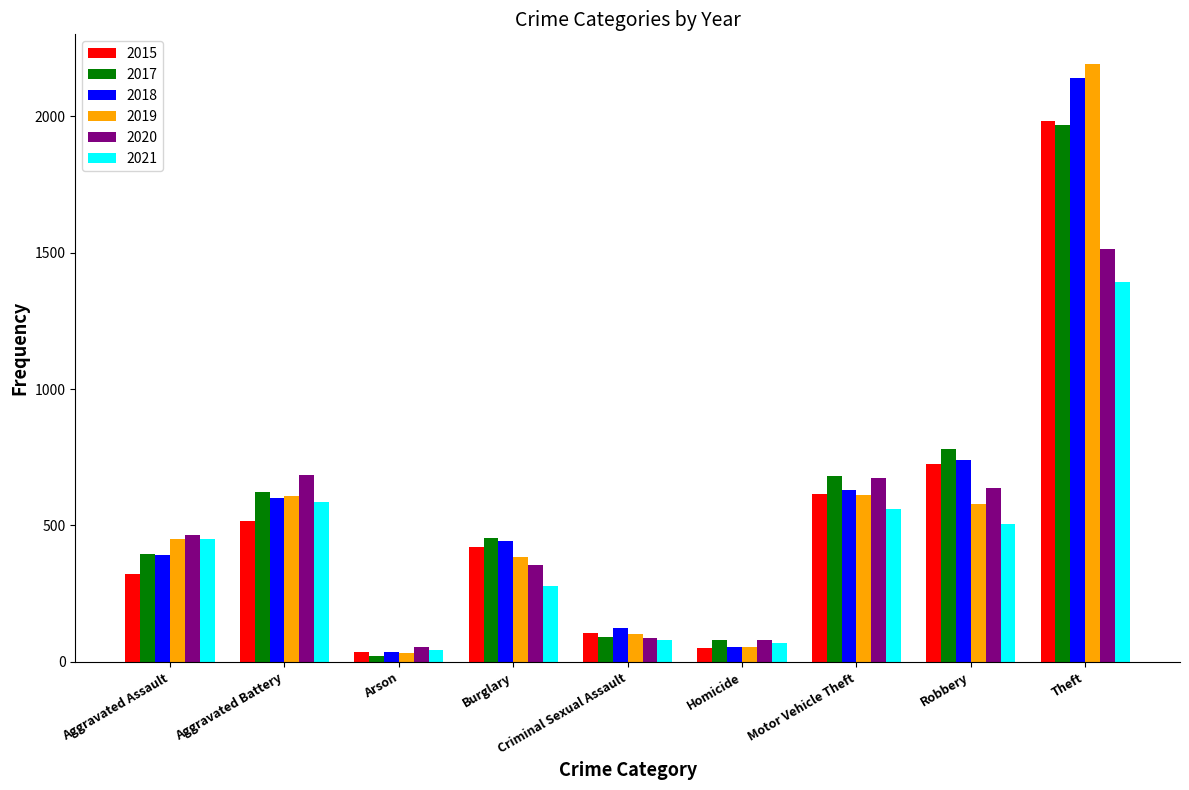

What is the sum of all 2018 values?

5163